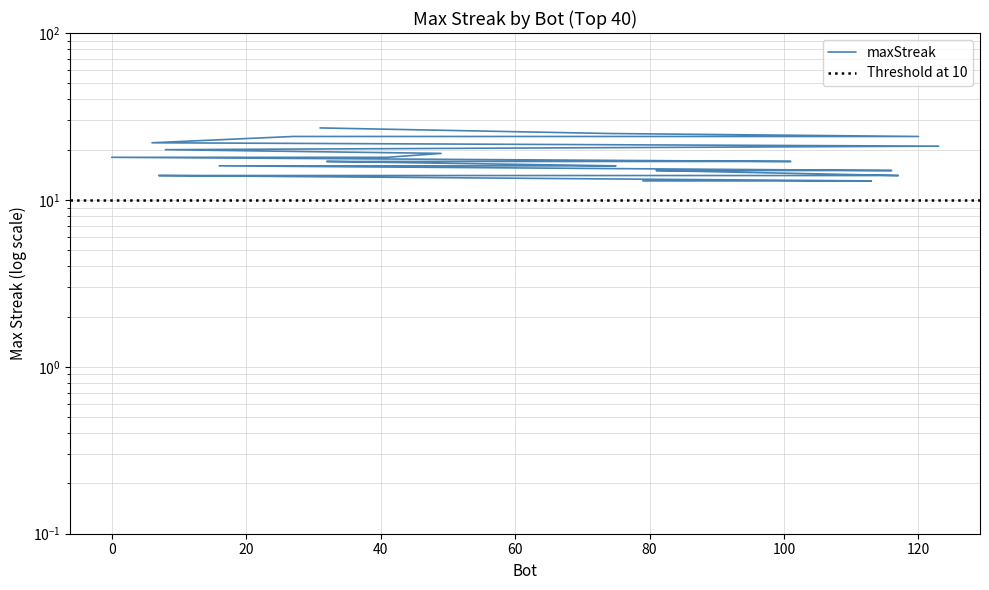

Reading left to right, transcribe all the data shown in this chart.

31=27	74=25	120=24	72=24	27=24	6=22	123=21	8=20	49=19	41=18	0=18	101=17	97=17	76=17	57=17	47=17	35=17	32=17	75=16	70=16	56=16	54=16	16=16	116=15	107=15	82=15	81=15	117=14	115=14	99=14	95=14	94=14	80=14	63=14	14=14	7=14	113=13	105=13	87=13	79=13